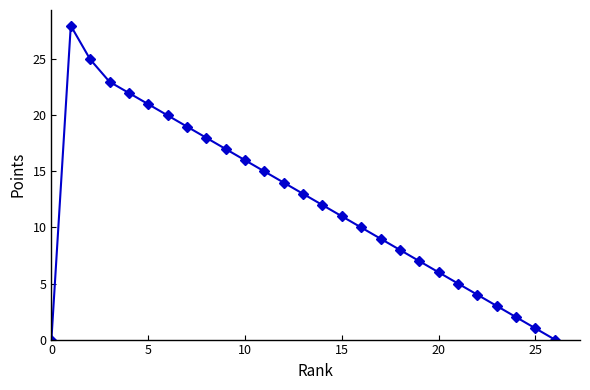

Is this an area chart (filled region under the line)?

No